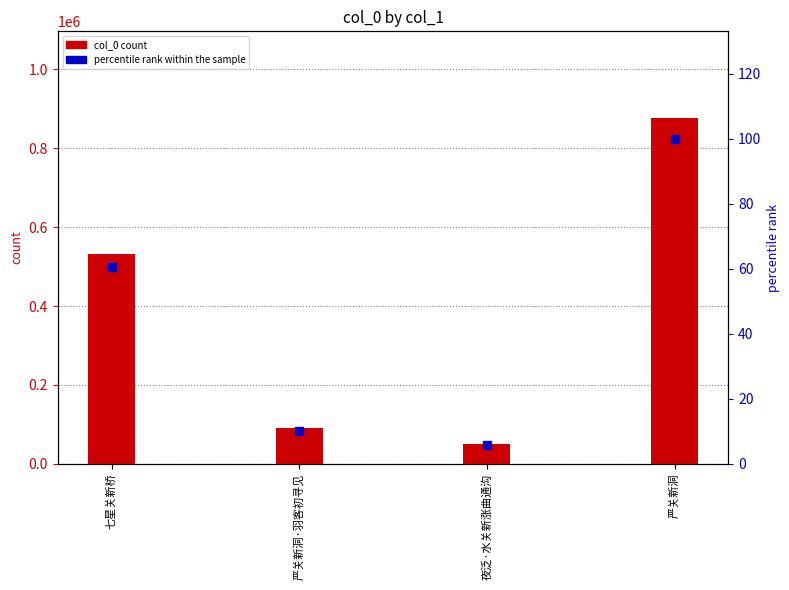

What is the total value across all series at 严关新洞?

876812.0